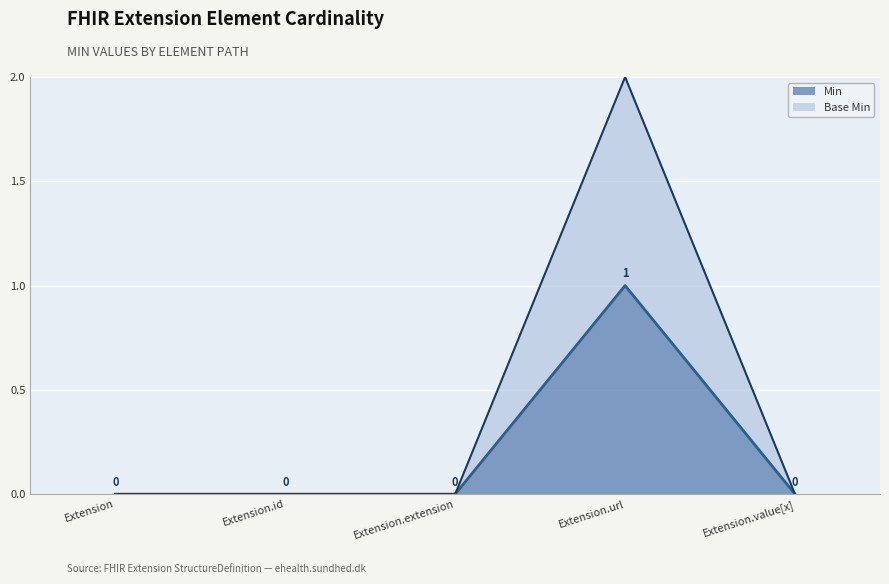

What are all the series names shown in the legend?

Min, Base Min